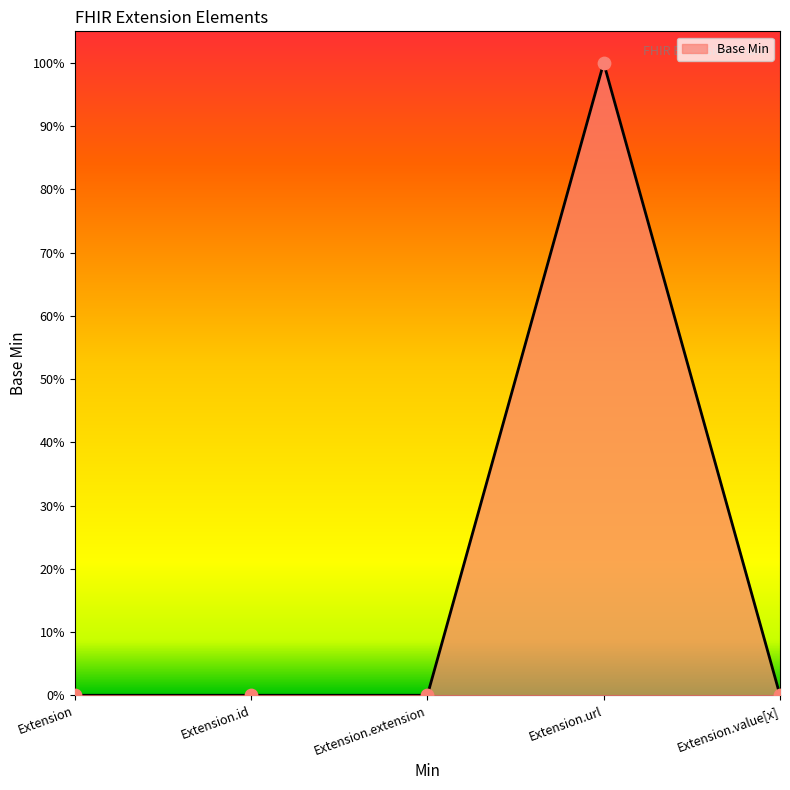

Does the chart have visible grid lines?

No